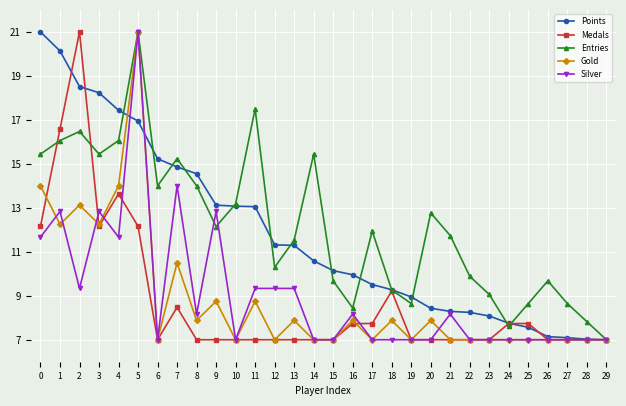

What is the value of the Gold point at the 23rd from the left?

7.0